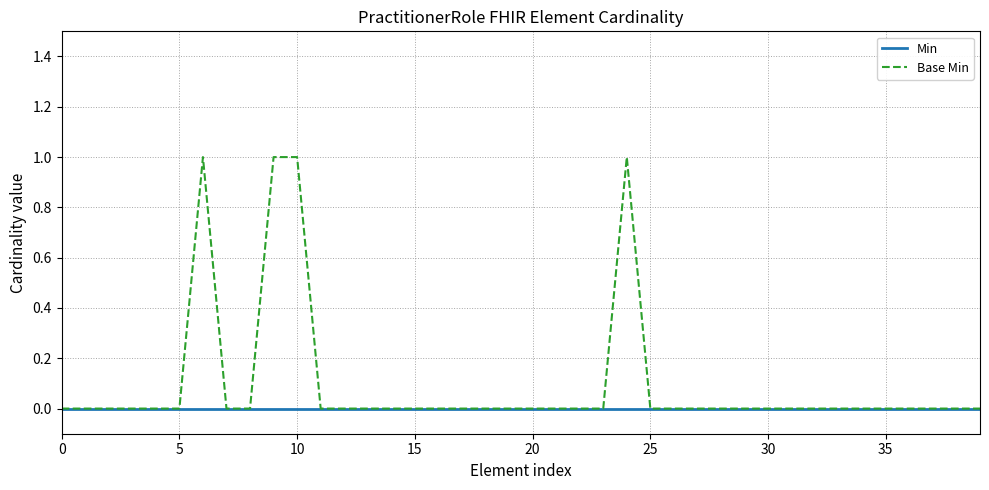

Which series has the largest total across all categories?

Base Min